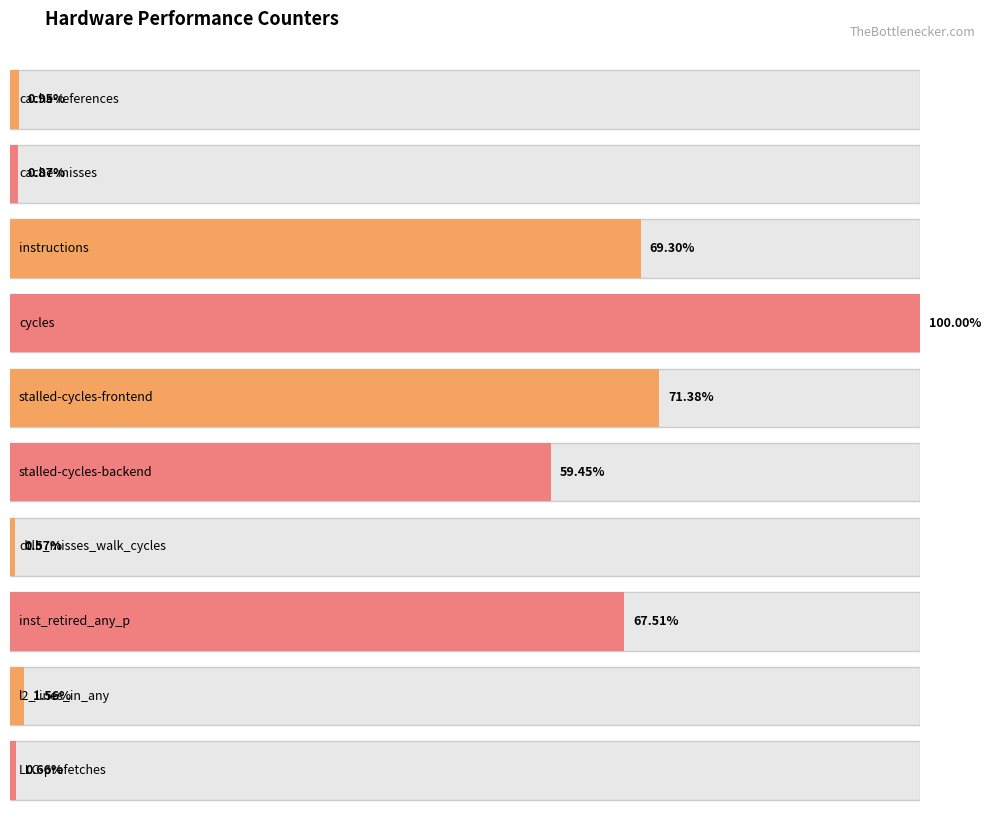

What is the label of the 3rd bar from the right?

inst_retired_any_p